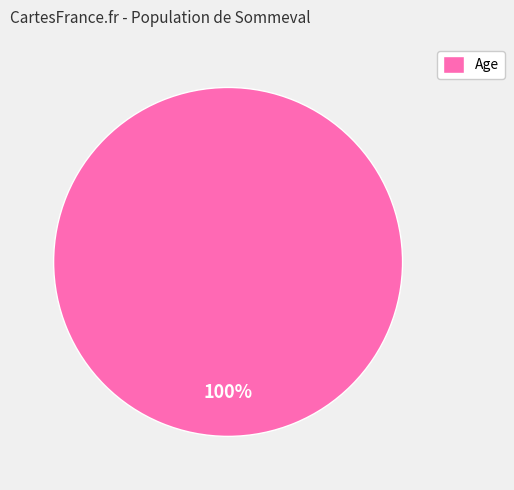

What is the majority slice?

Age